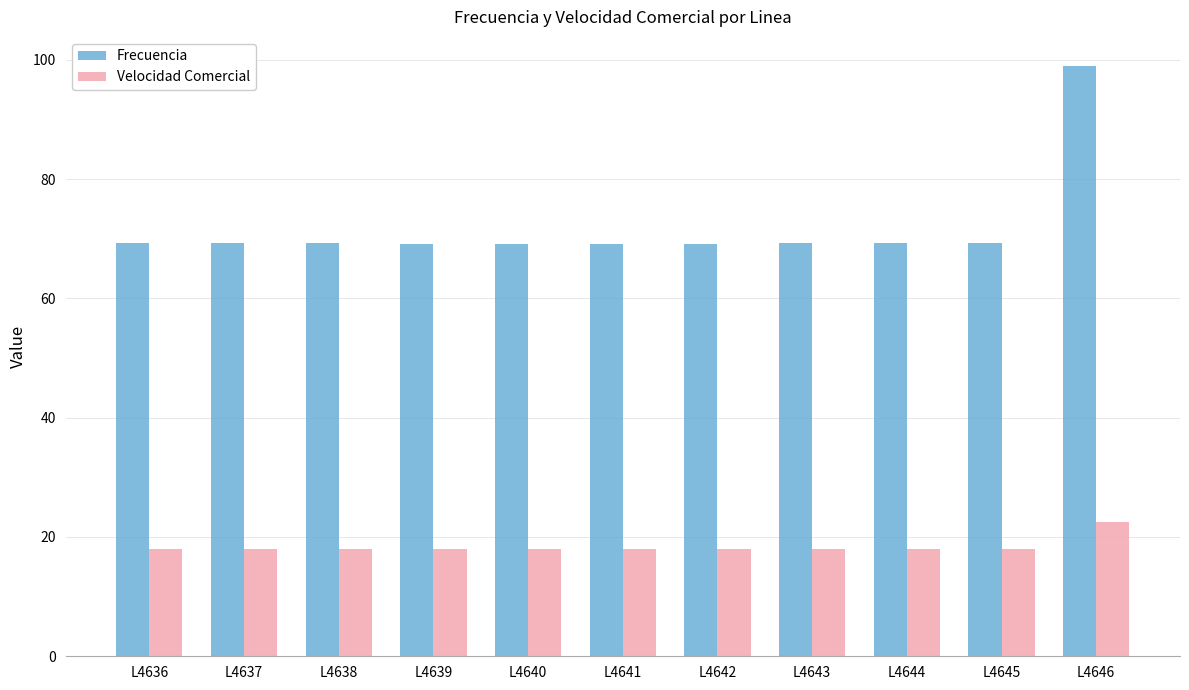

What is the difference between the highest and lowest values at L4646?

76.4